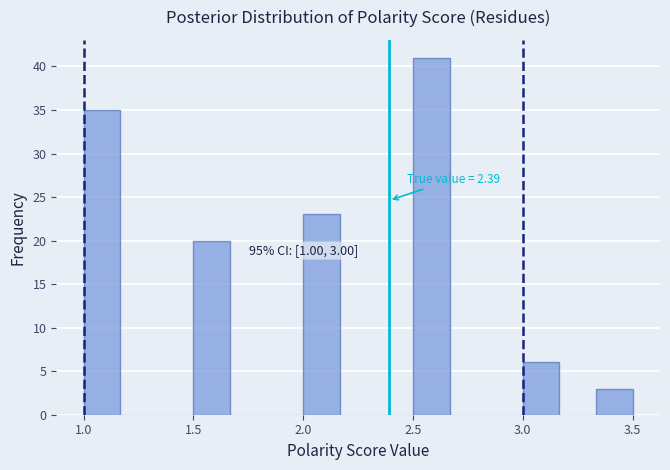

Around what value on the x-axis is the tallest bar? Give the approximate position of its centre, as read against the axis.

2.60